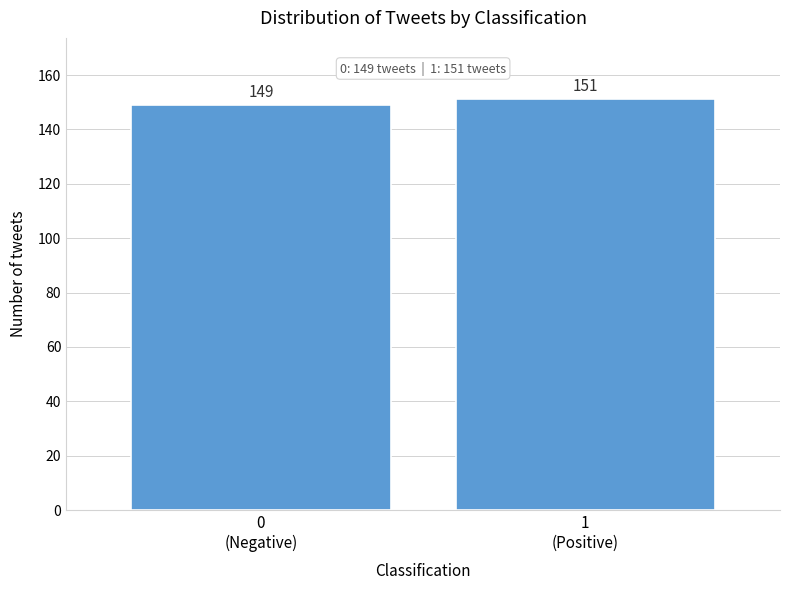

Reading left to right, transcribe all the data shown in this chart.

149	151